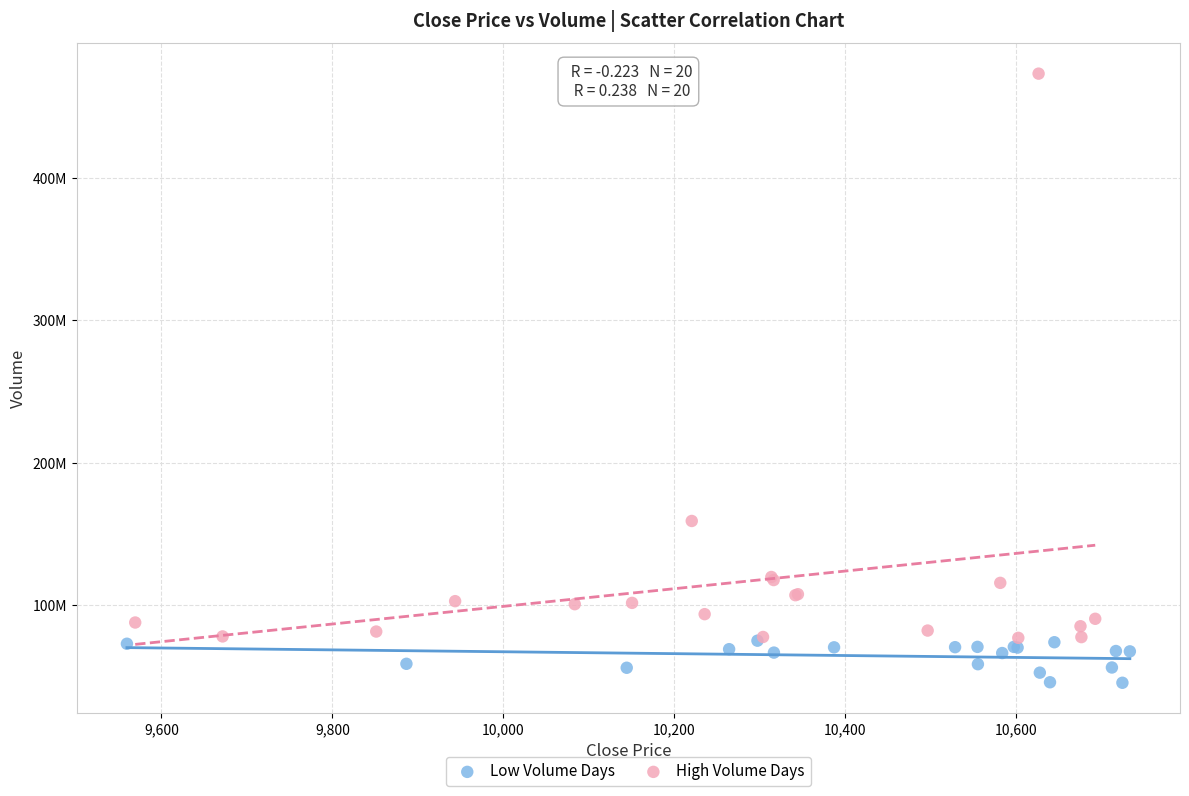

What are all the series names shown in the legend?

Low Volume Days, High Volume Days